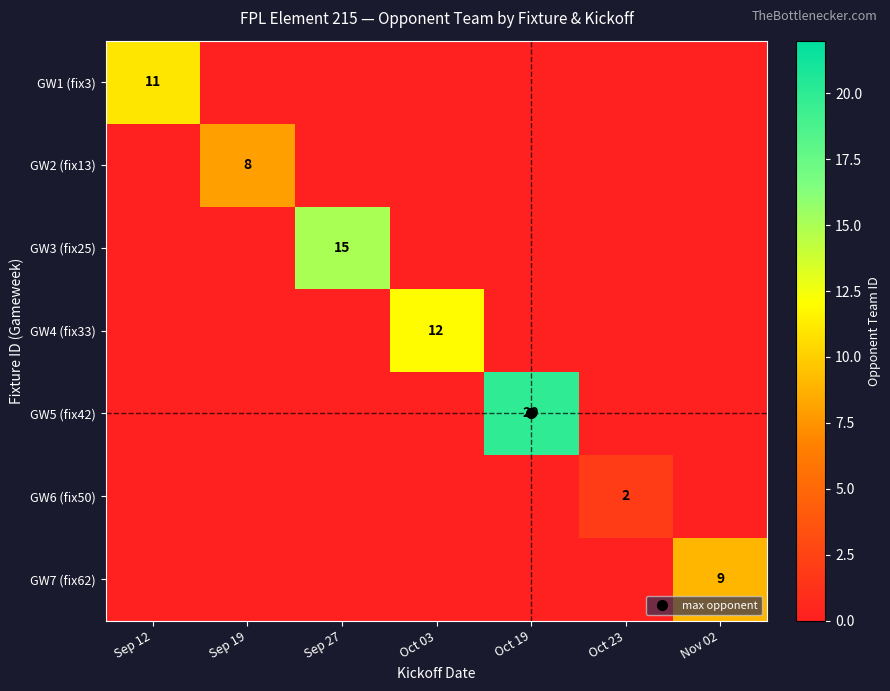

True or false: GW3 (fix25) has a value of -5 at Oct 19.

False